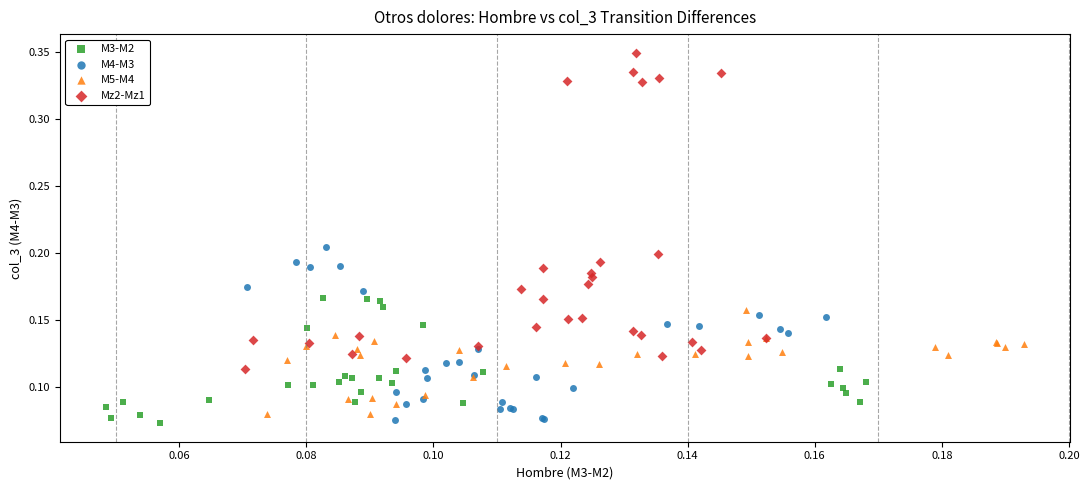

What are all the series names shown in the legend?

M3-M2, M4-M3, M5-M4, Mz2-Mz1